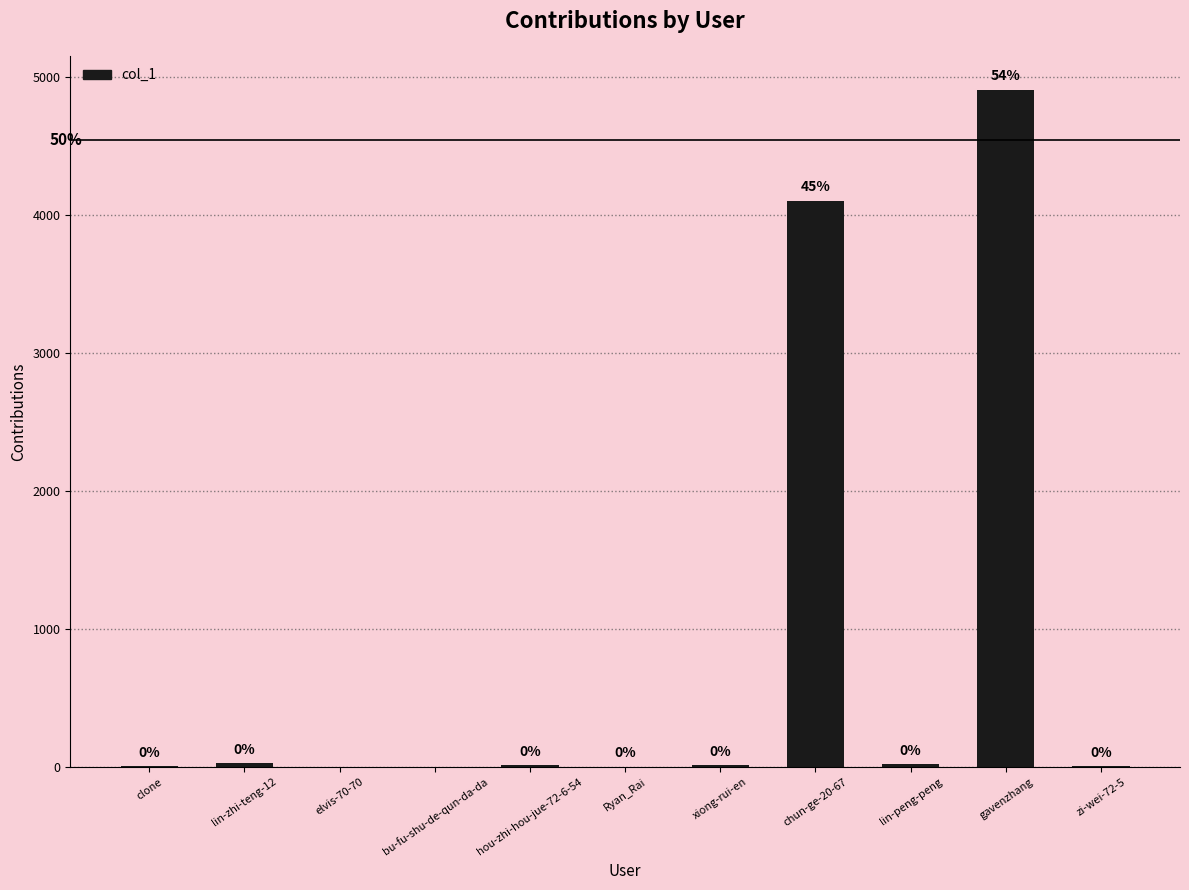

Reading left to right, transcribe all the data shown in this chart.

3	25	0	0	10	1	11	4106	19	4910	6